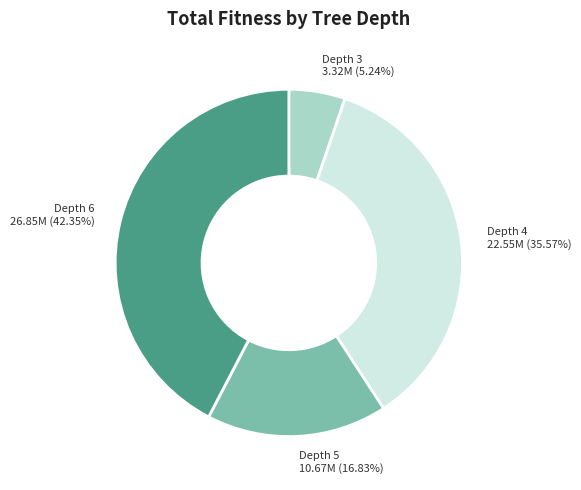

To the nearest percent, what is the average slice percentage?

25%